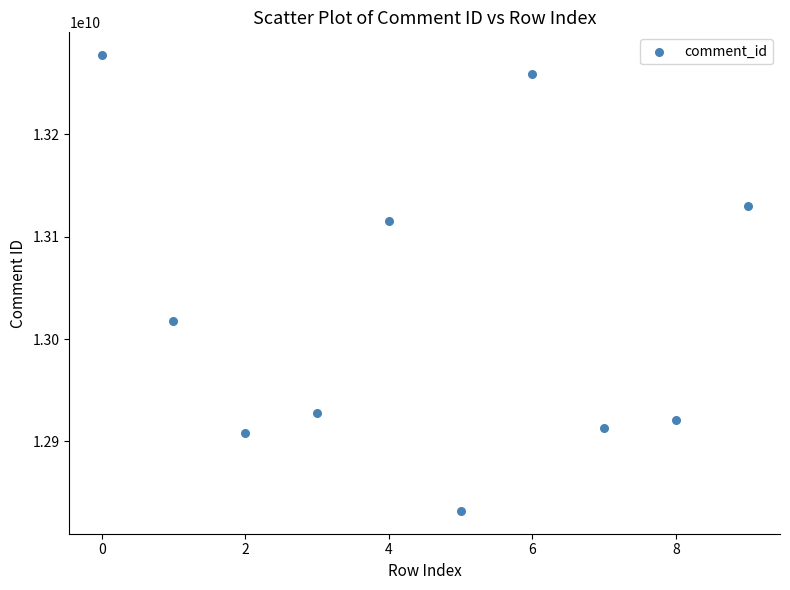

What is the average Y value?

13030234395